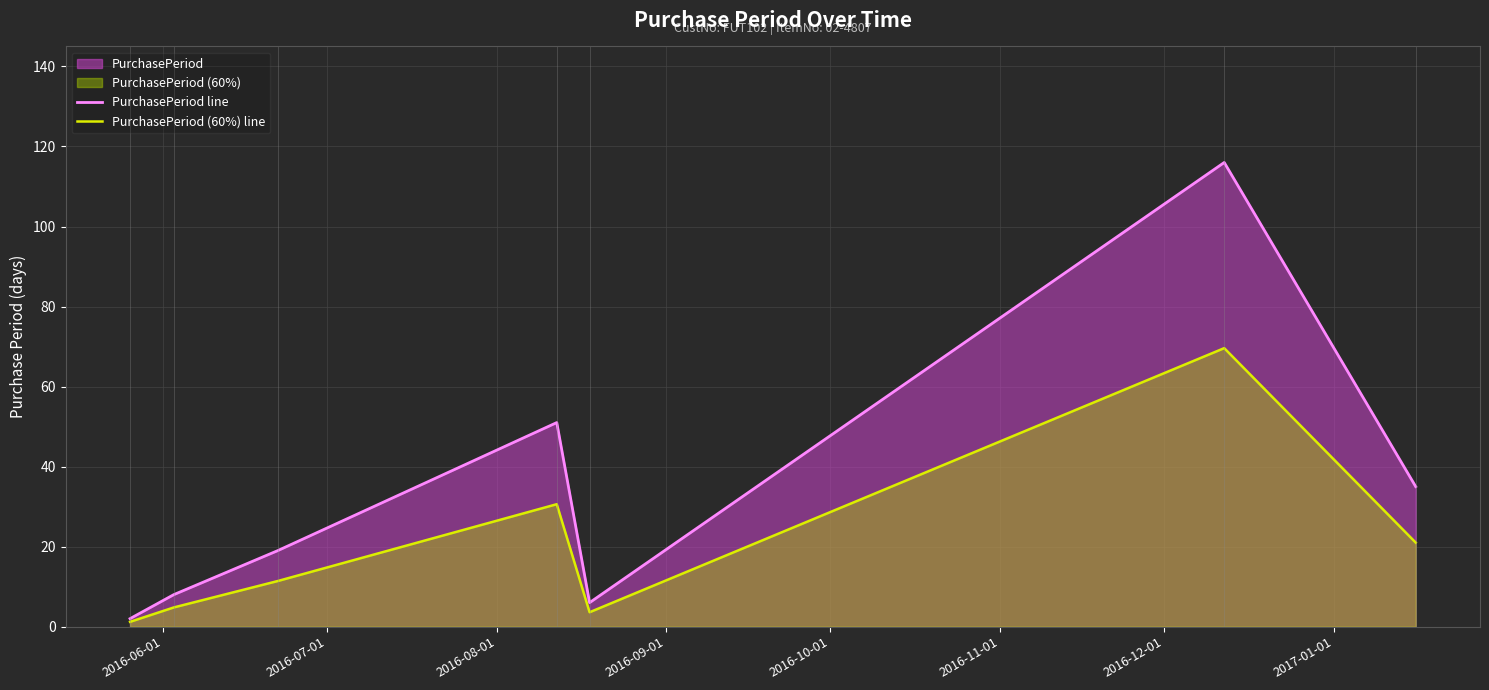

What is the value of the PurchasePeriod (60%) line point at the 4th from the left?

30.6